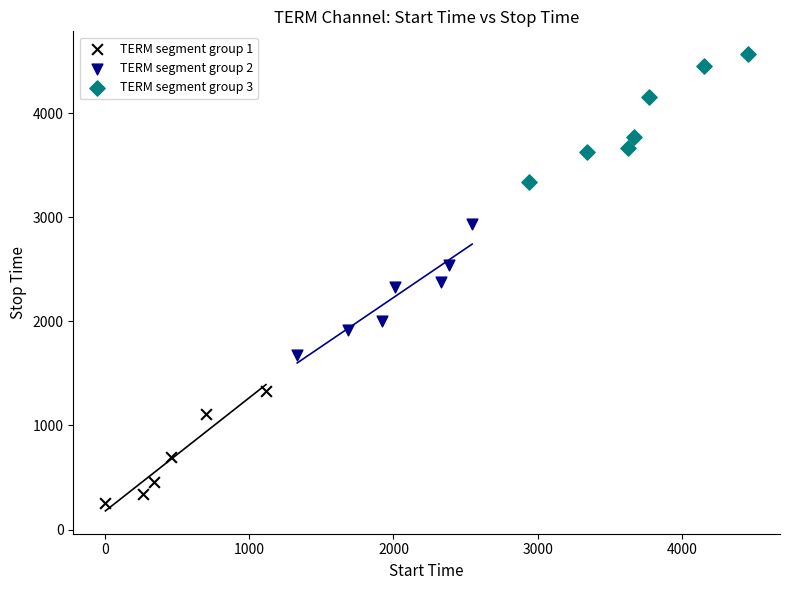

Which series has the largest Y range (max minus min)?

TERM segment group 2